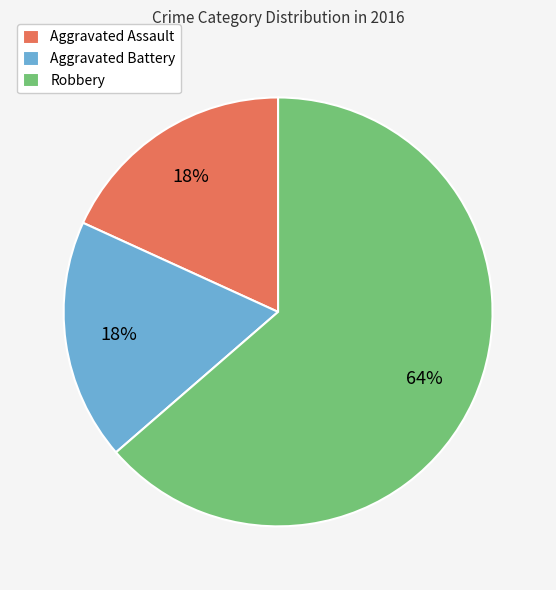

What percentage is the Robbery slice, to the nearest percent?

64%